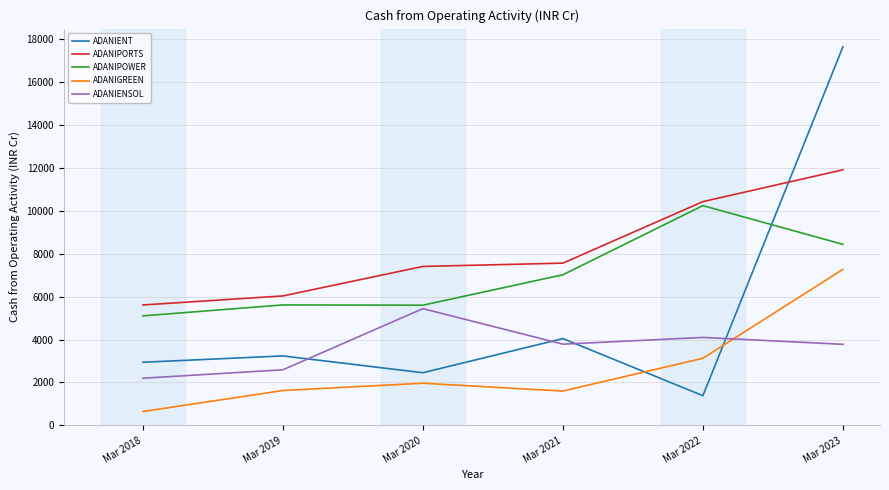

The value of ADANIPOWER at Mar 2019 is 7589. True or false?

False